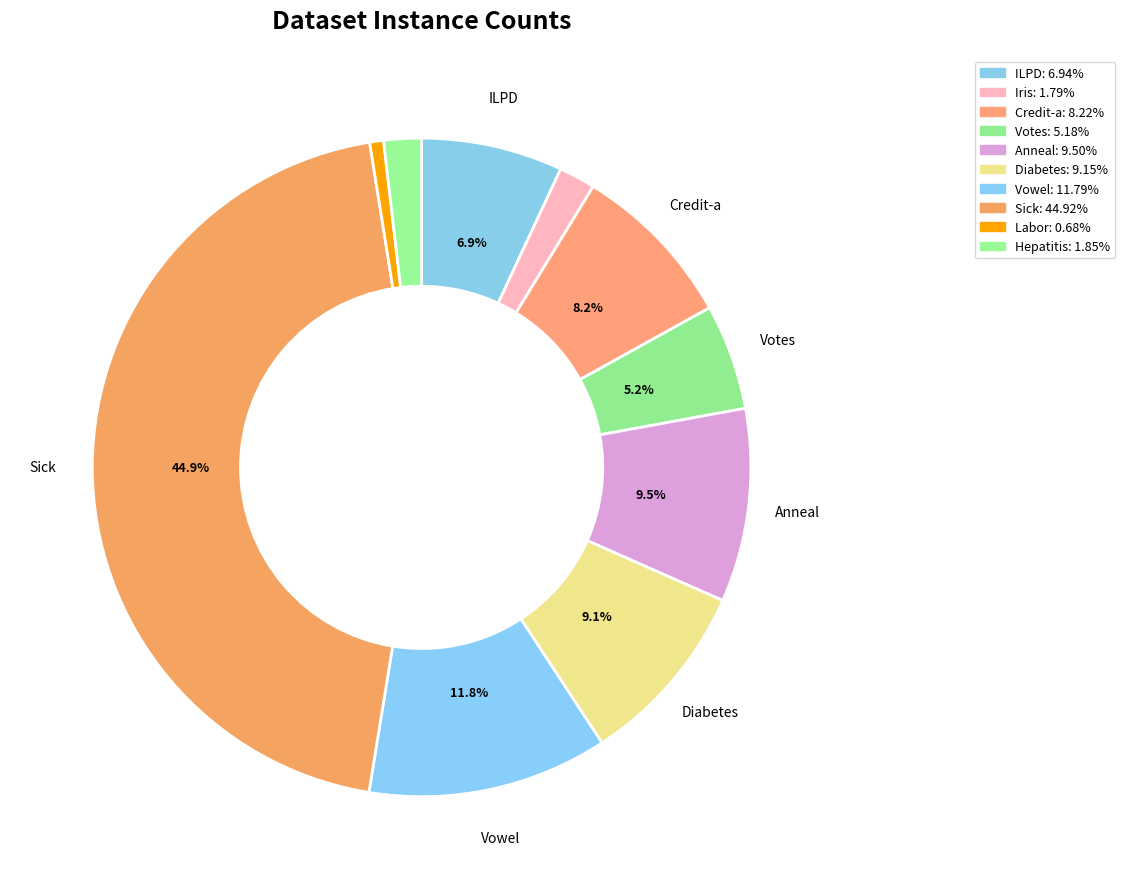

How many slices are in this pie chart?

10